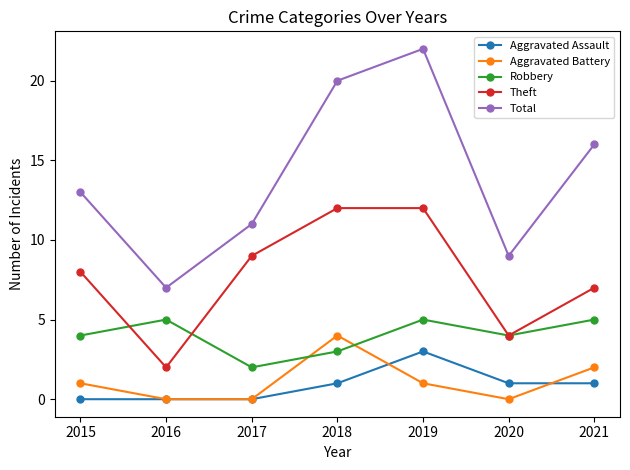

Which series has the widest spread of values?

Total